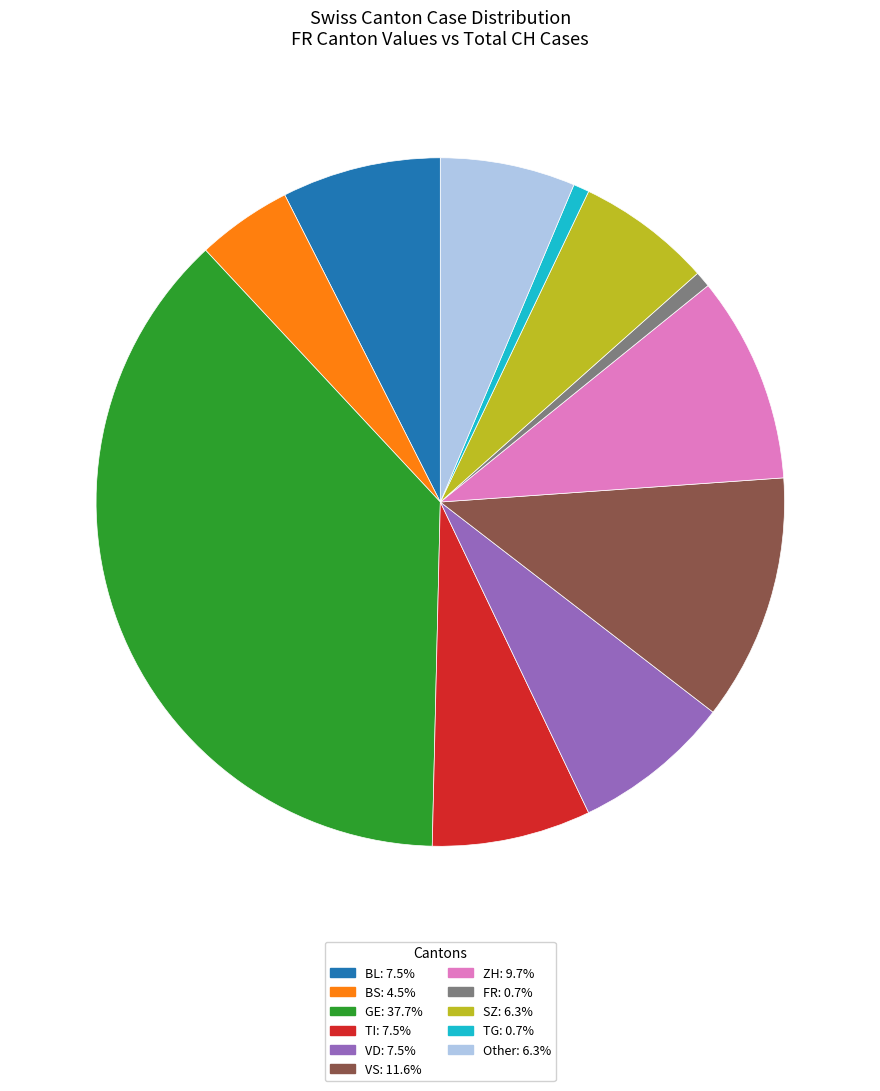

Is there any slice that represents more than half of the pie?

No